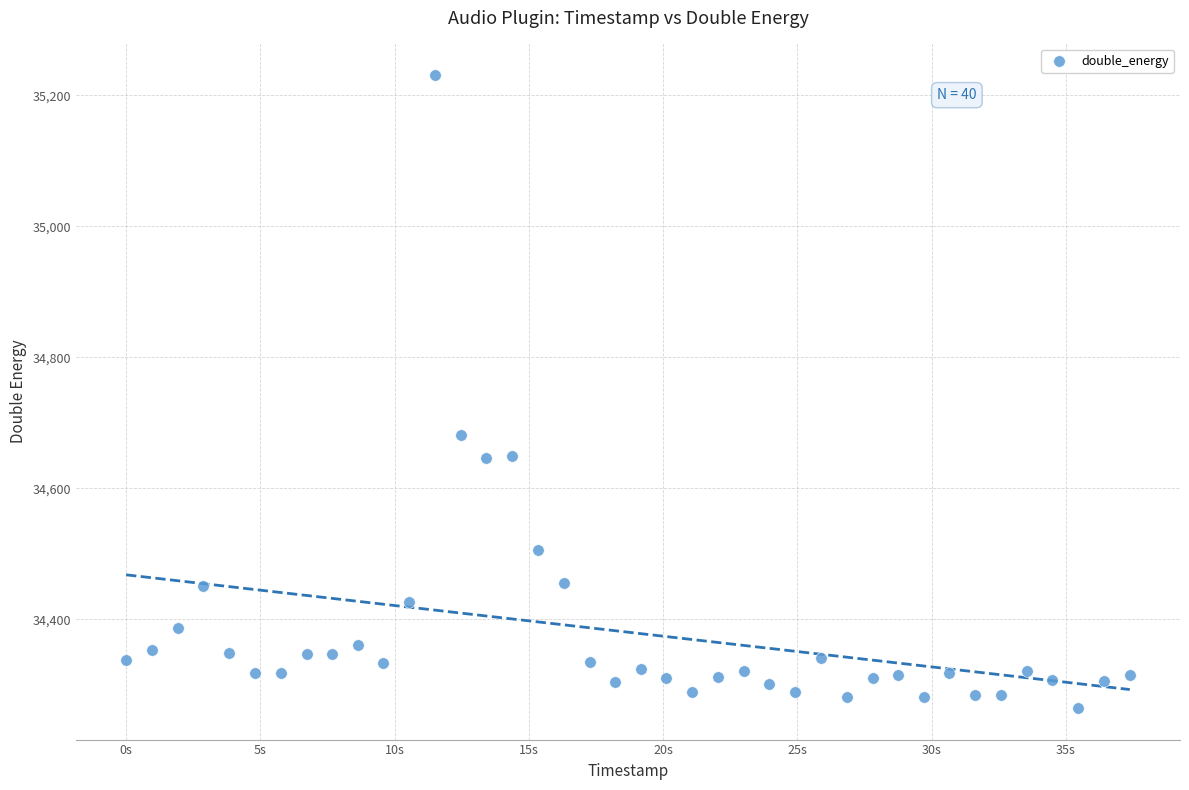

What is the range of Y values (max minus min)?

966